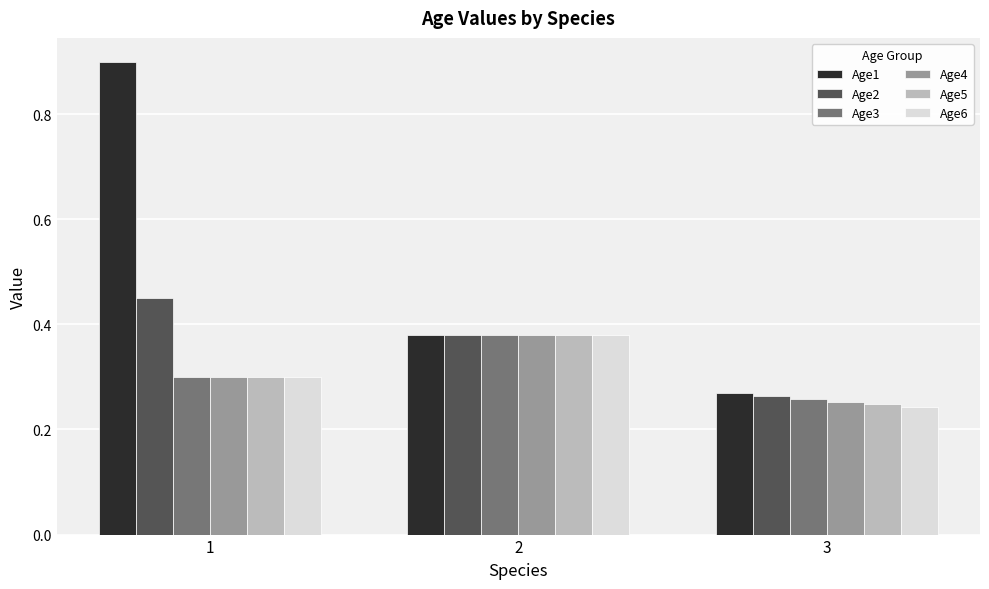

Where is Age3 nearest to the value 0?

3